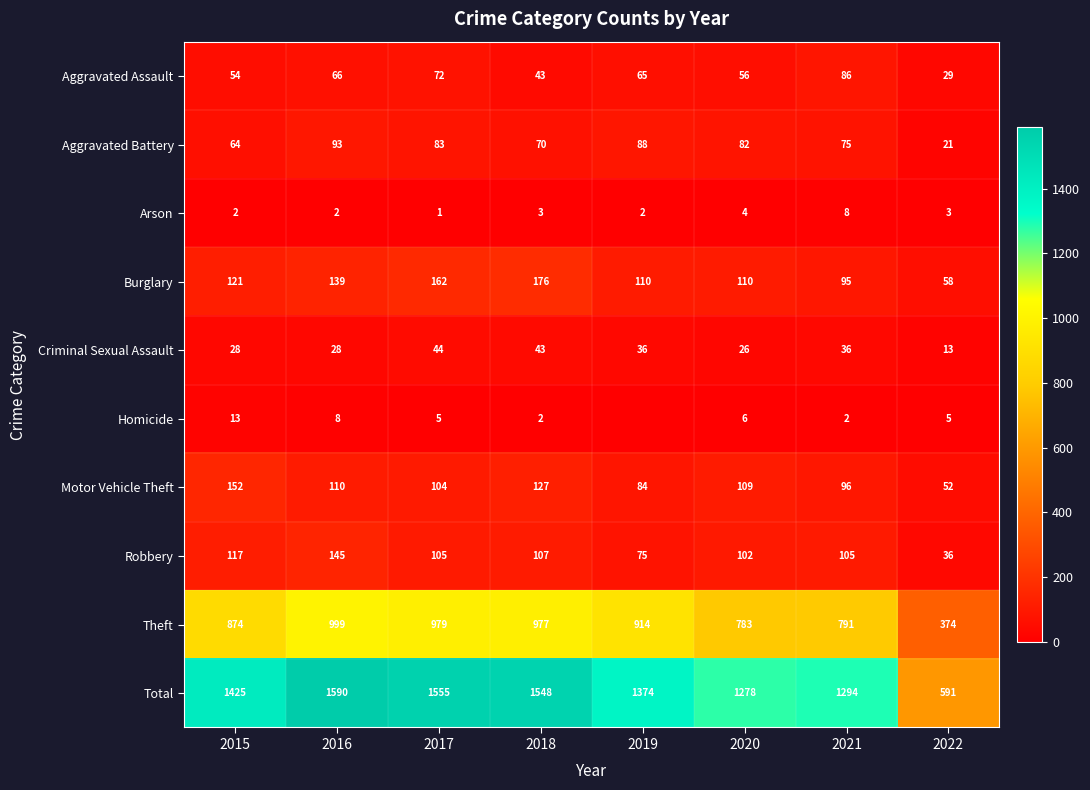

What is the spread (max minus min) of values at 2022?

588